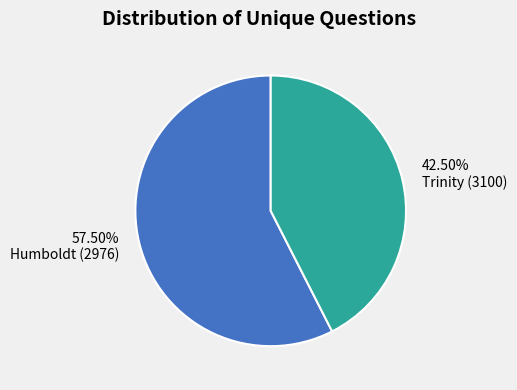

Does 42.50% Trinity (3100) represent more than half of the total?

No